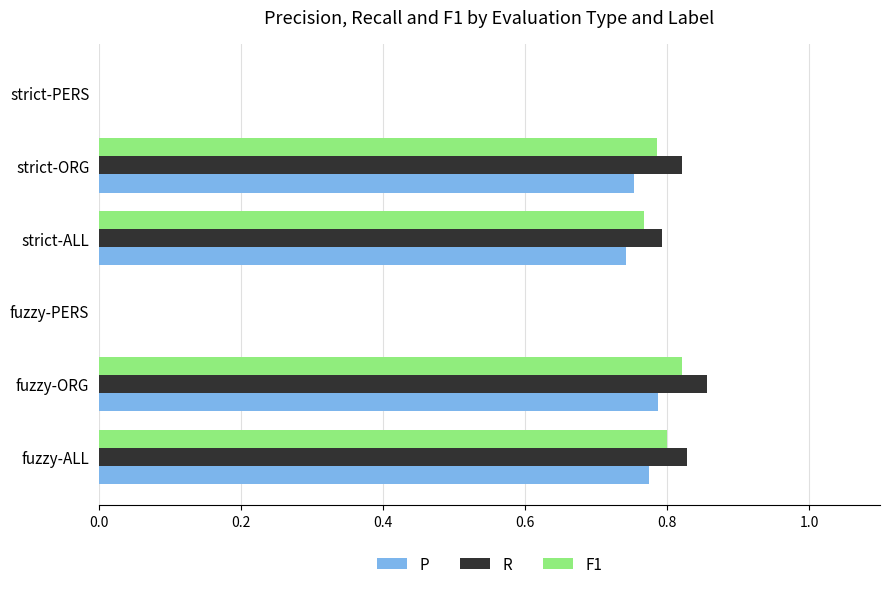

Which series changed the most between fuzzy-ALL and fuzzy-PERS?

R